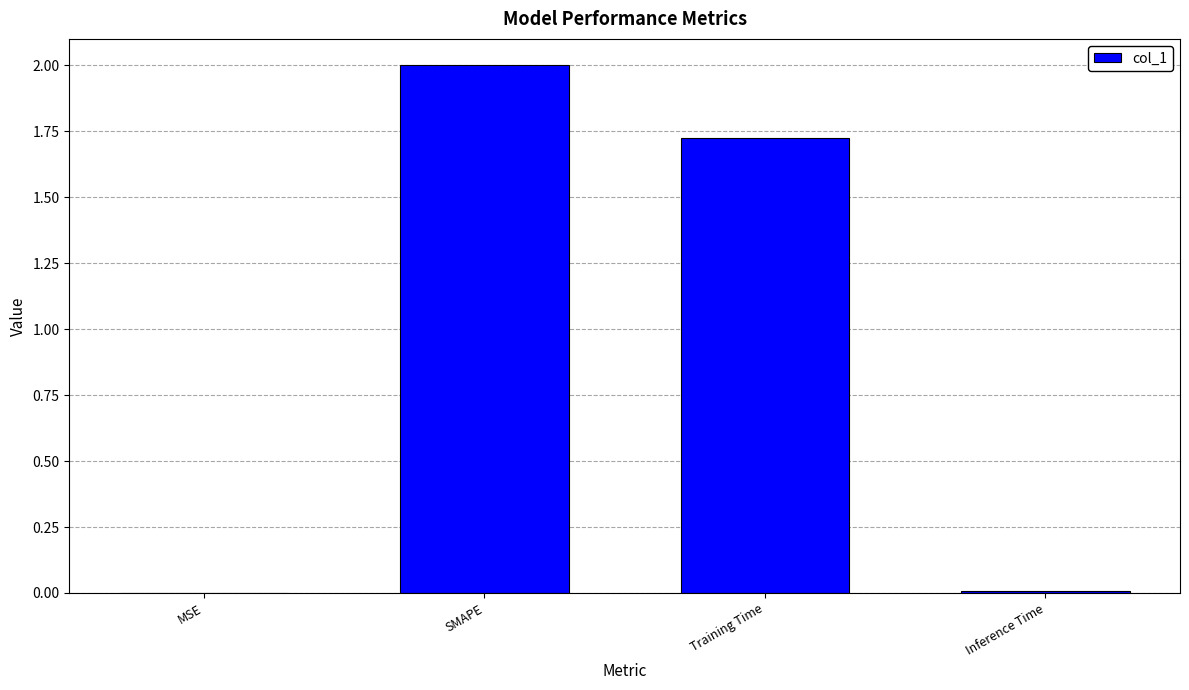

Which category has the highest value across all series?

SMAPE